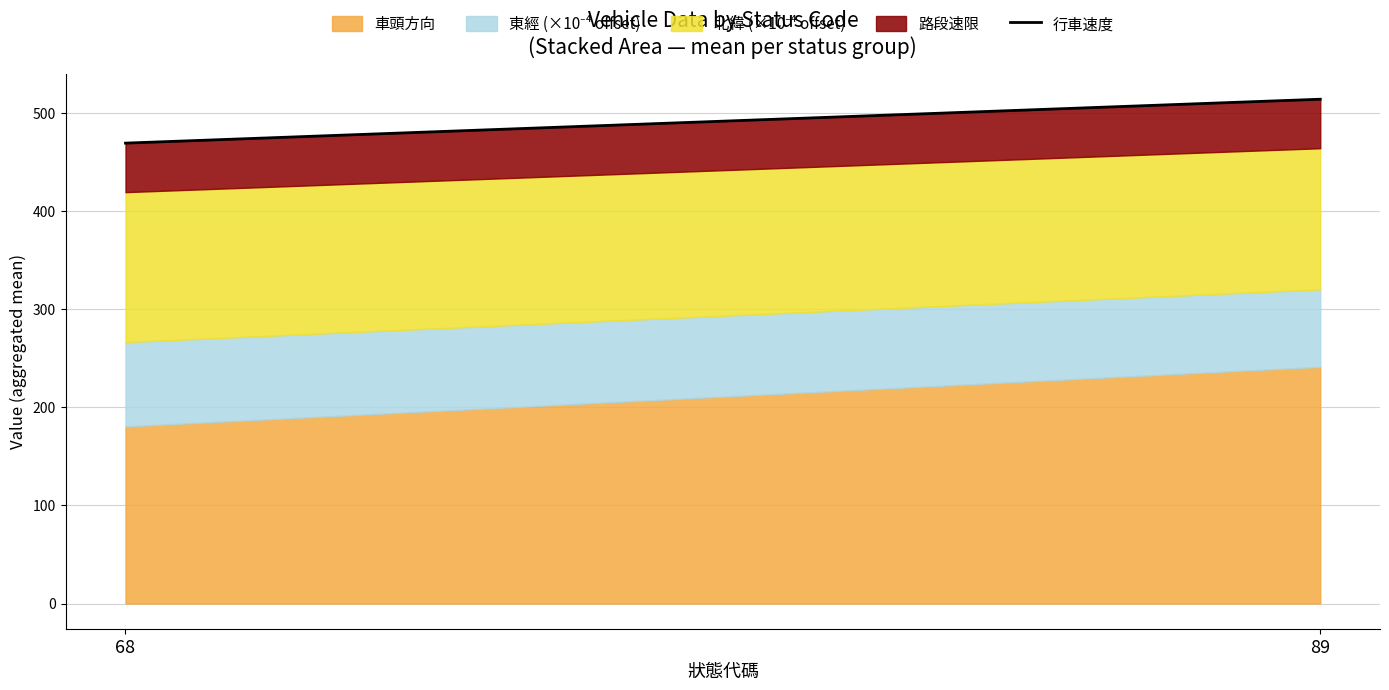

Where is the data nearest to the value 492?

68